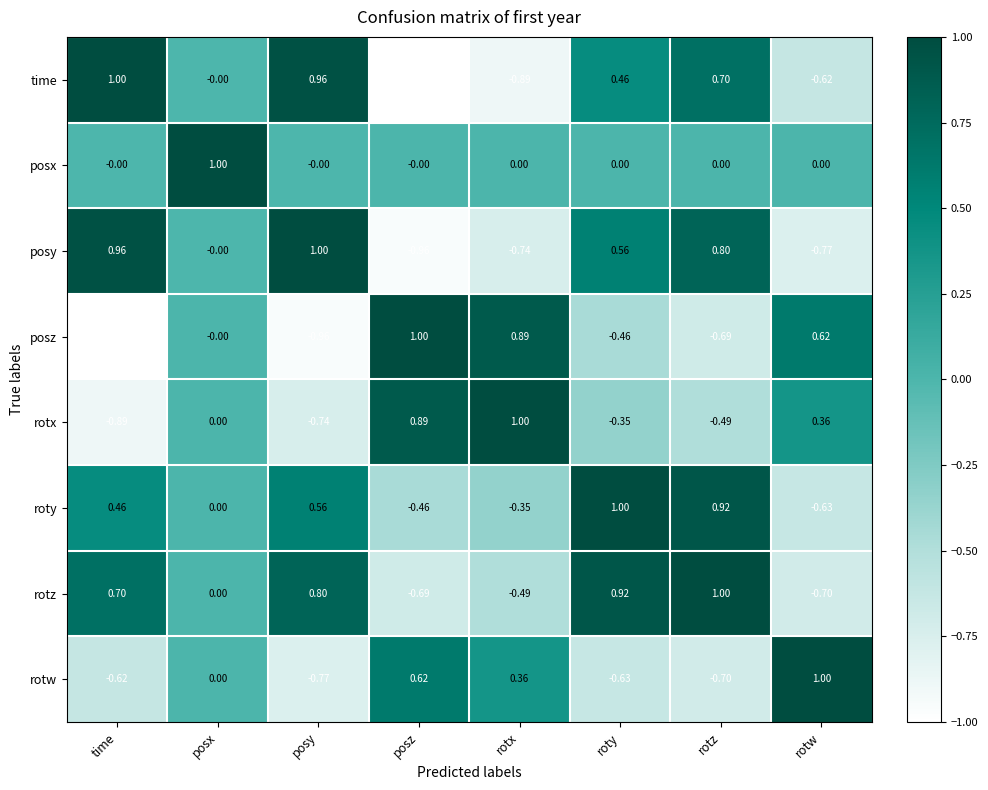

At rotw, list the series in order from smallest to largest.

posy, rotz, roty, time, posx, rotx, posz, rotw